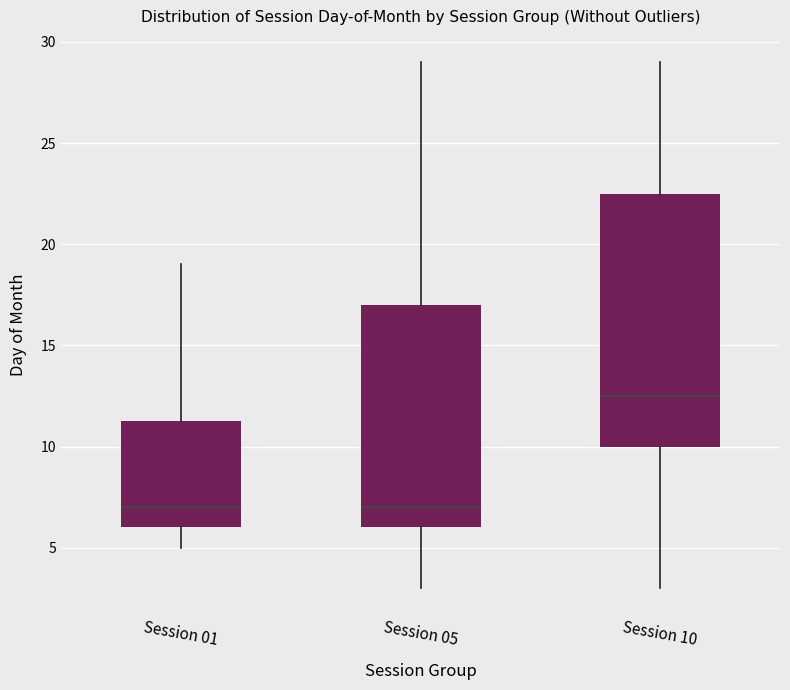

Reading left to right, transcribe this box plot: for each box, give where its median line is, the range the box spans, and where its two whiskers end, as read against the y-axis. The values are not printed on the chart, so give them approximately, as read against the axis.

Session 01: median 7.0, box 6.0 to 11.5, whiskers 5.0 to 19.0
Session 05: median 7.0, box 6.0 to 17.0, whiskers 3.0 to 29.0
Session 10: median 12.5, box 10.0 to 22.5, whiskers 3.0 to 29.0